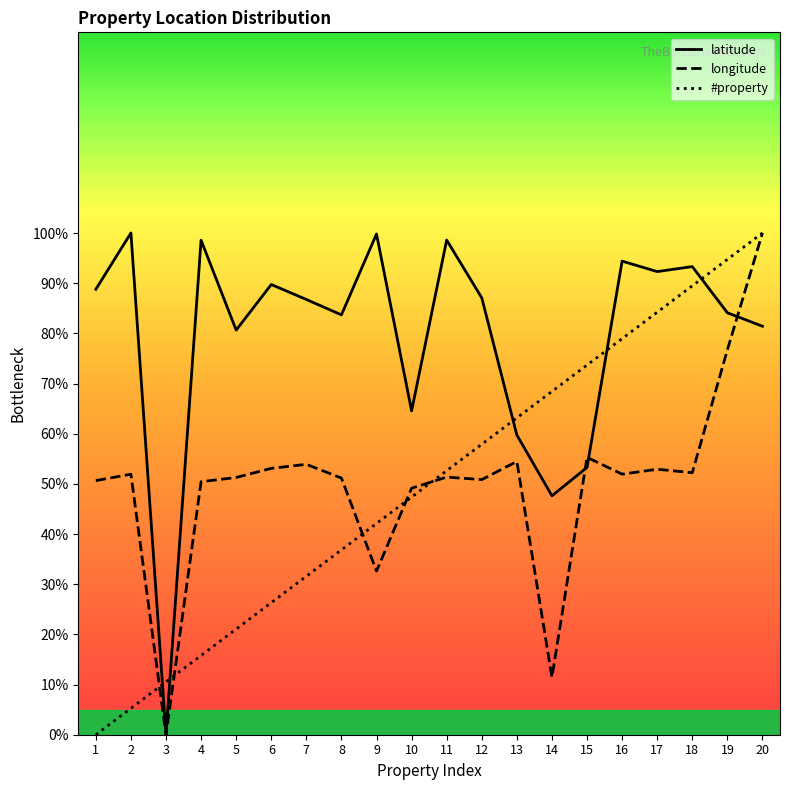

What is the value of the longitude point at the 17th from the left?

52.9